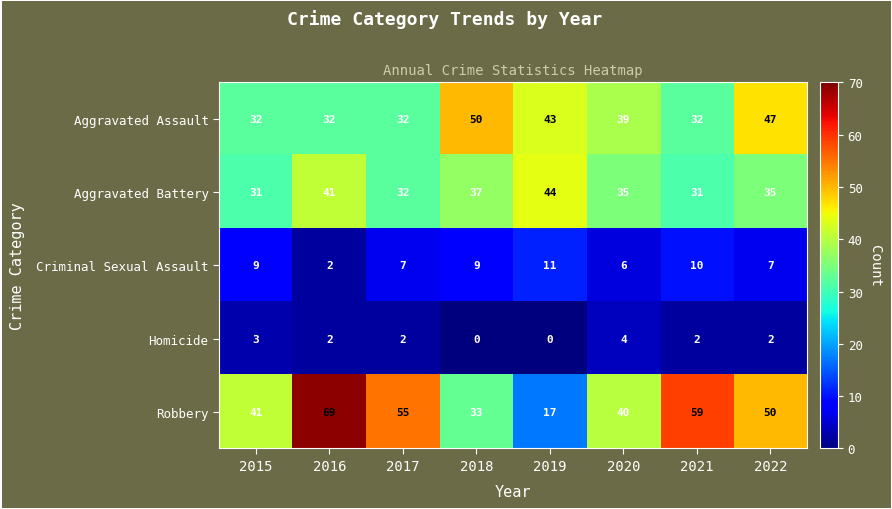

Where does the Homicide series first go above 2?

2015